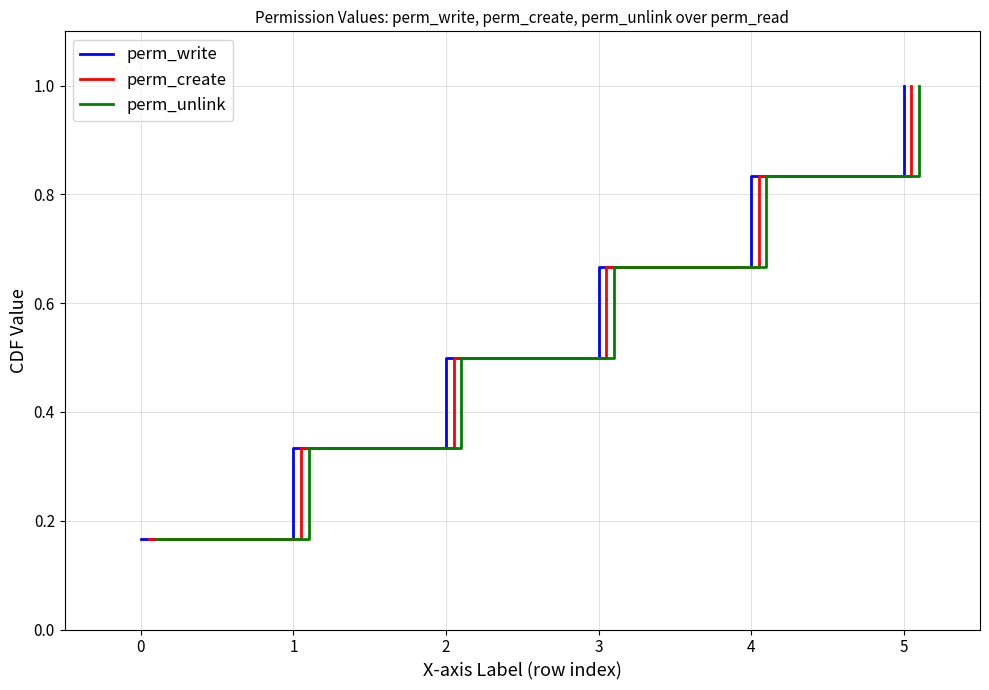

Which series has the largest total across all categories?

perm_write